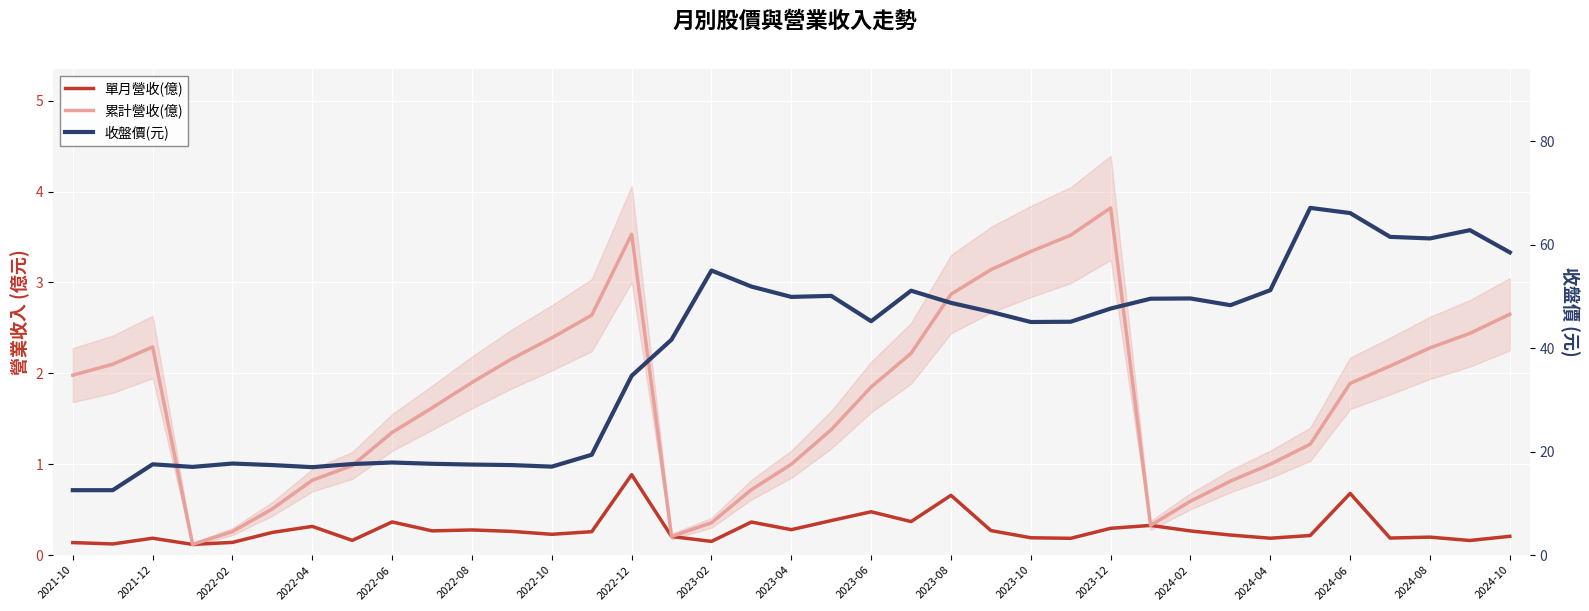

True or false: 收盤價(元) and 單月營收(億) intersect in this chart.

False